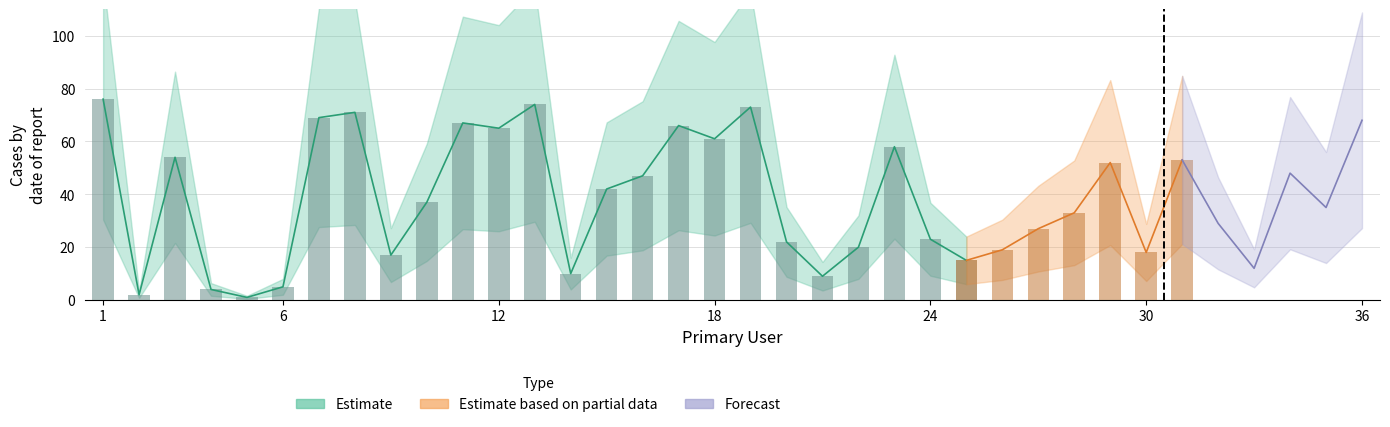

What value does the data have at 19, to the nearest 10?

70